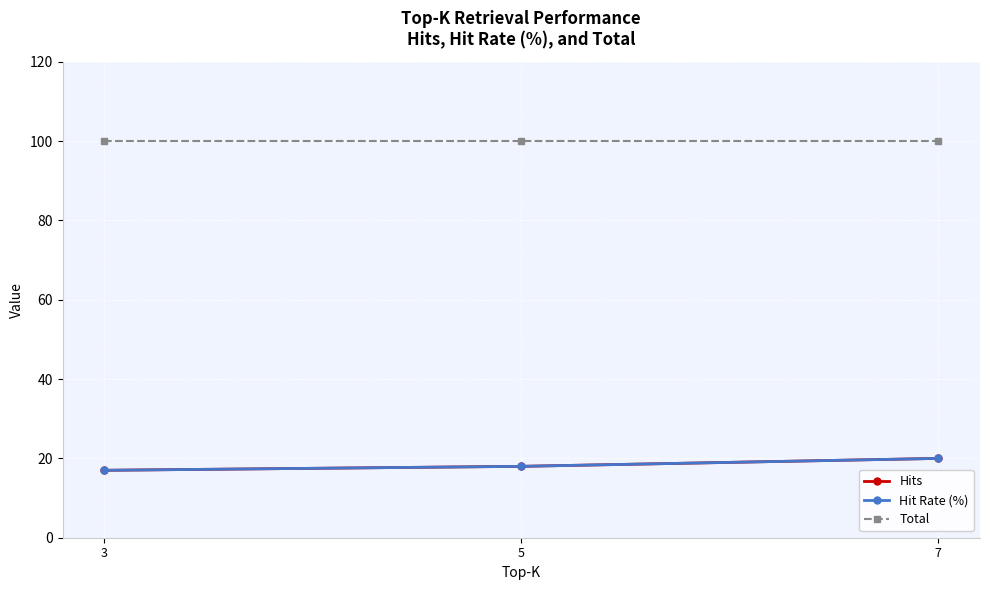

Is the value of Hits at 7 greater than the value of Hit Rate (%) at 7?

No